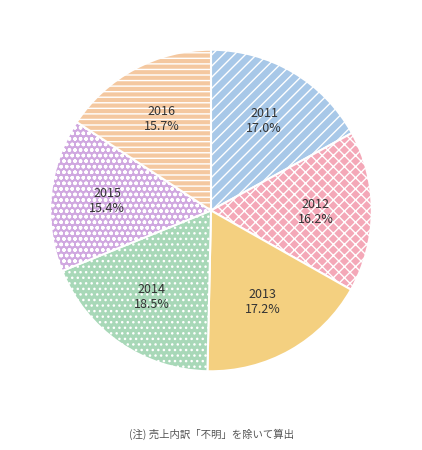

To the nearest percent, what is the difference between the largest and smallest slice percentages?

3%